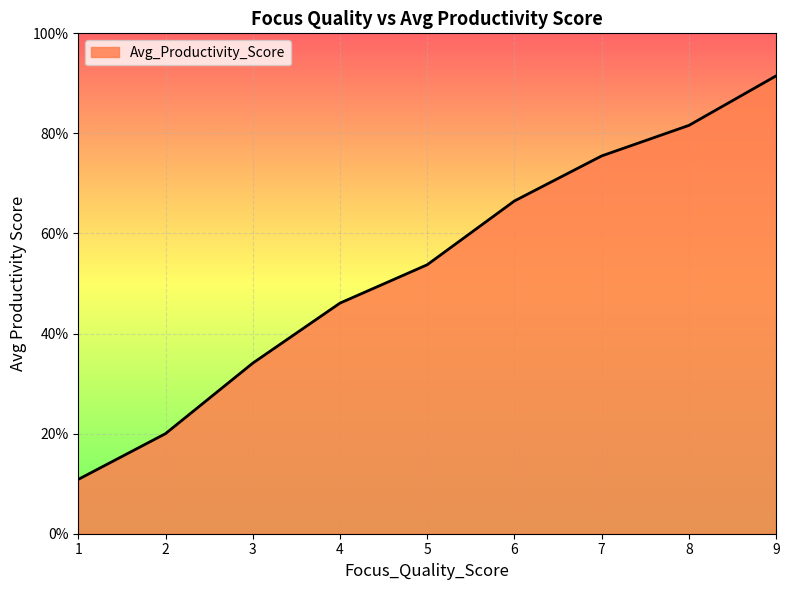

The chart shows a value of 53.8 at 5. True or false?

True